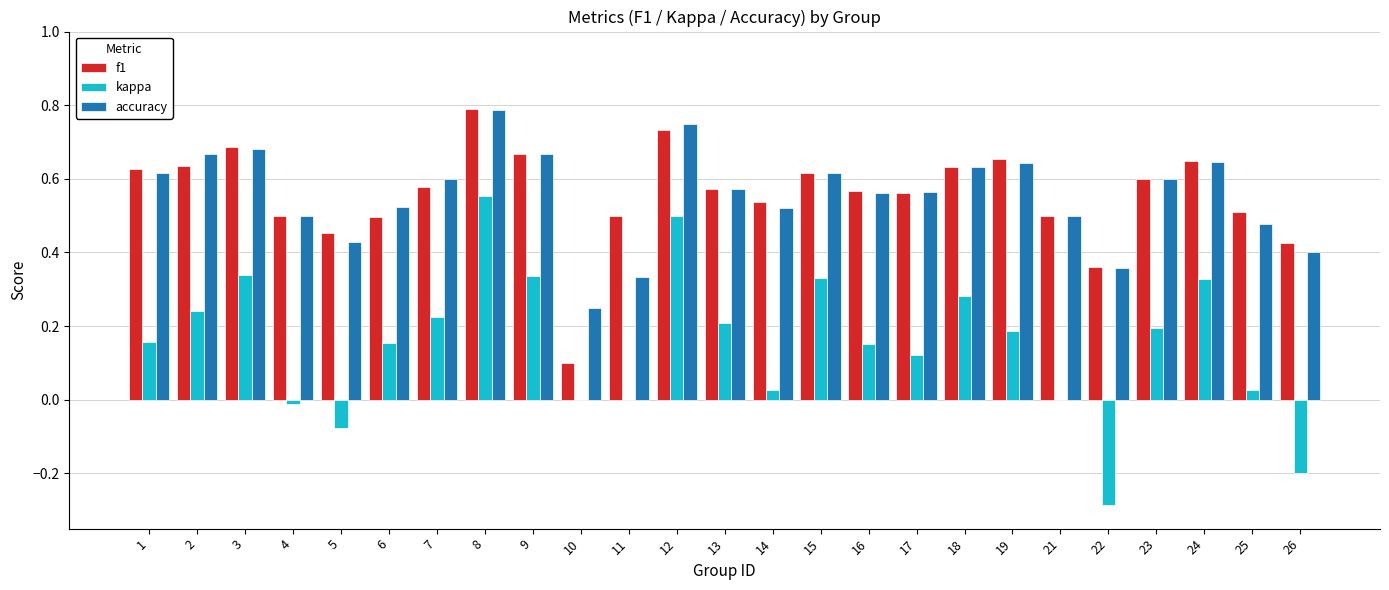

What is the sum of the accuracy values at 16 and 2?

1.2